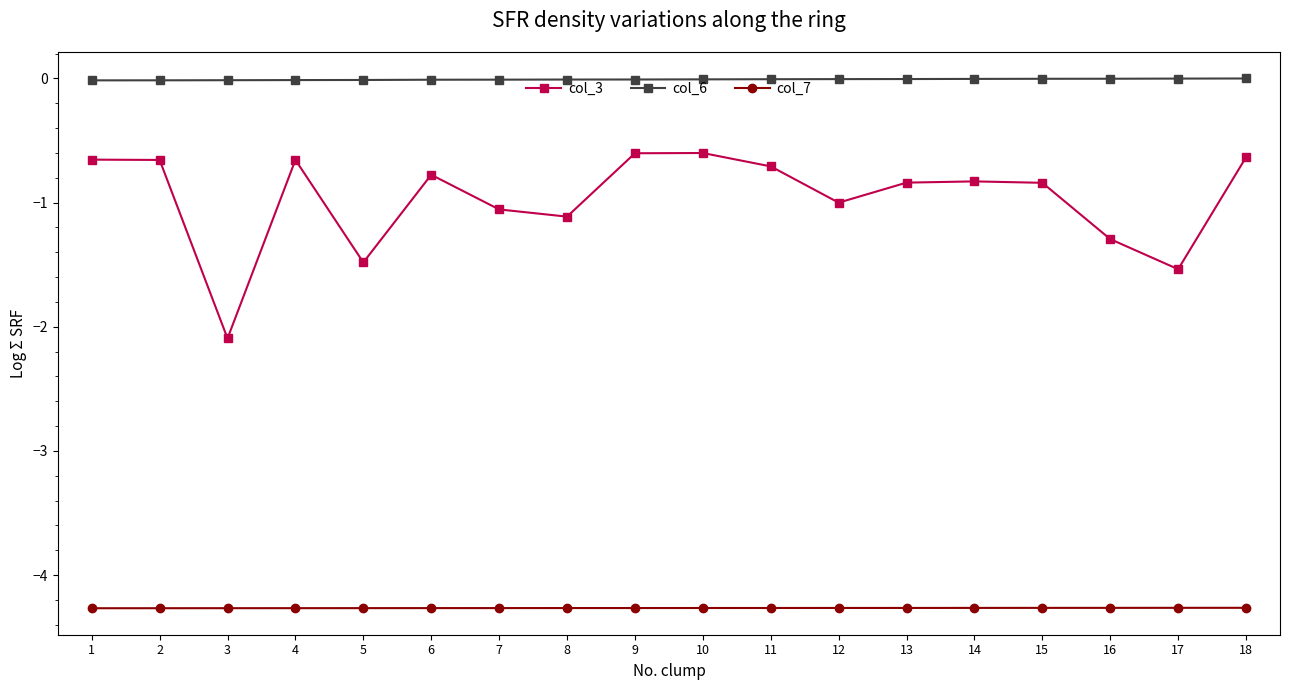

How many lines are shown in the chart?

3